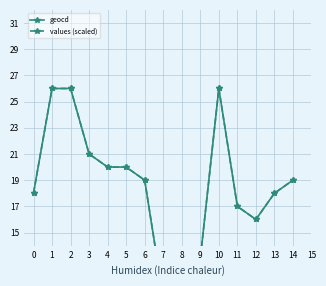

True or false: geocd and values (scaled) intersect in this chart.

False